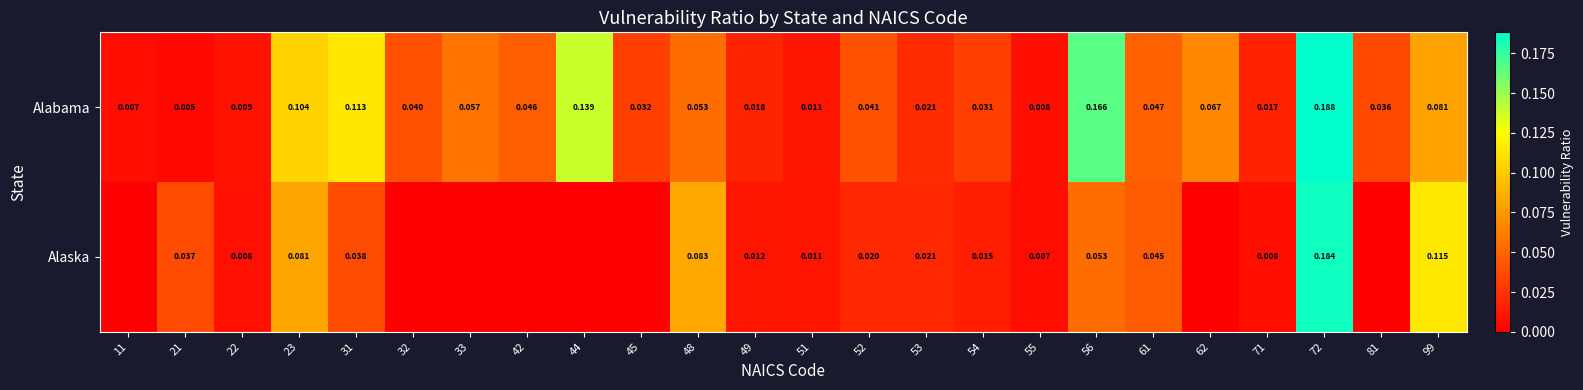

Rank the series at 31 from lowest to highest value.

Alaska, Alabama